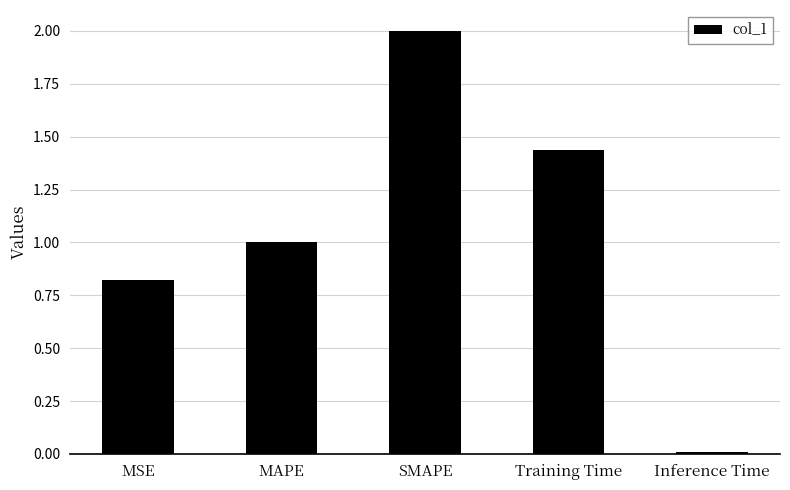

Does the chart contain stacked bars?

No